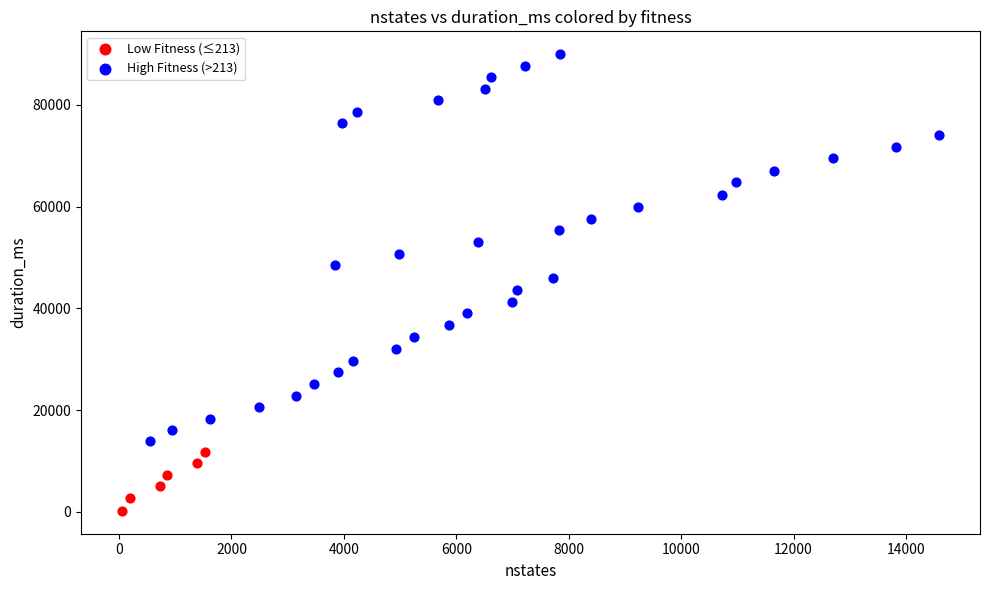

Which series reaches the minimum Y coordinate?

Low Fitness (≤213)